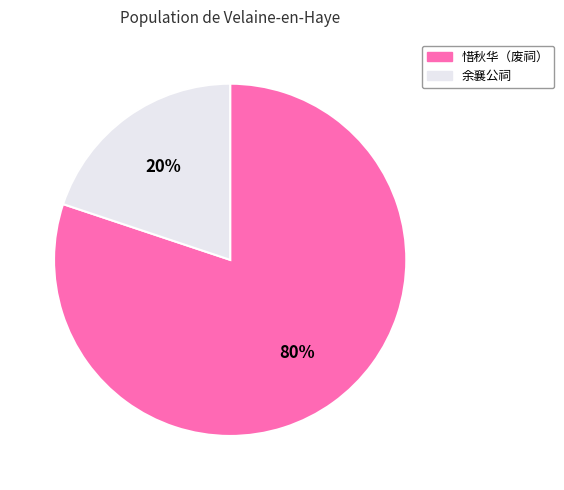

Which slice represents more than half of the pie?

惜秋华（废祠）